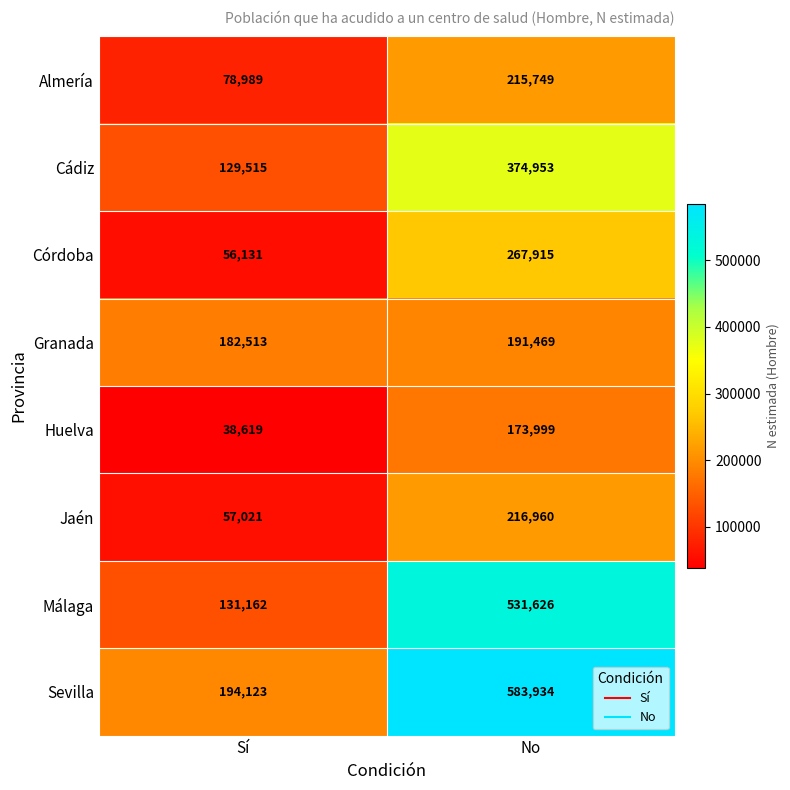

Which series has the largest total across all categories?

Sevilla